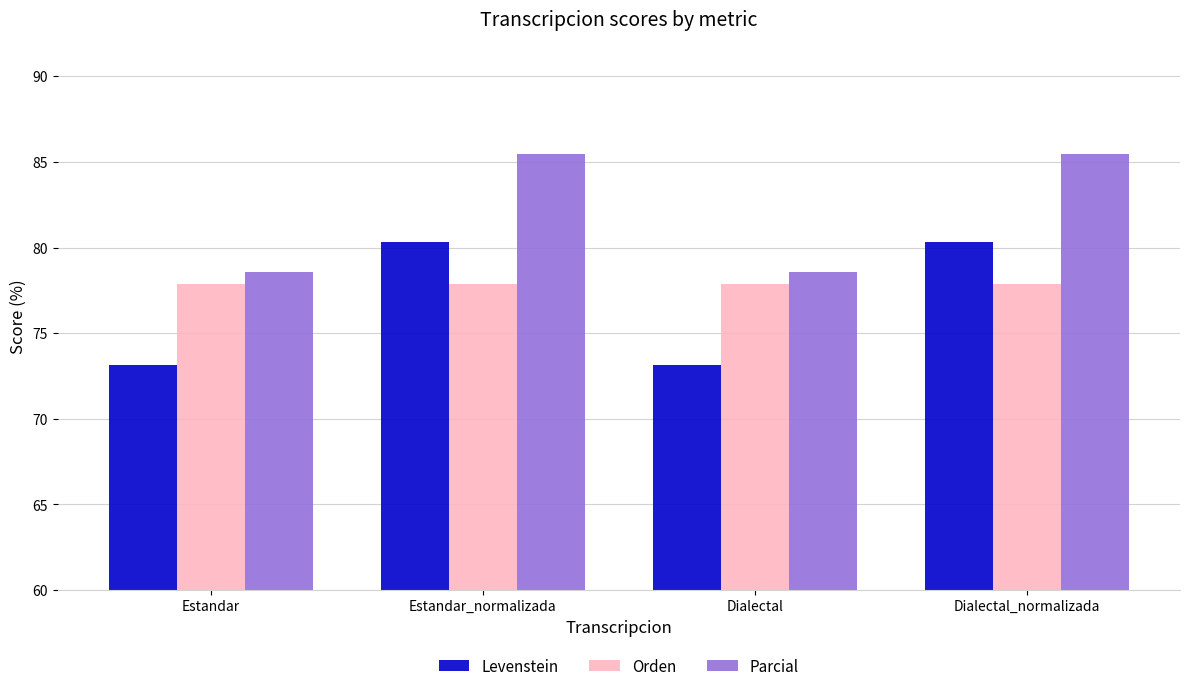

Which series has the widest spread of values?

Levenstein